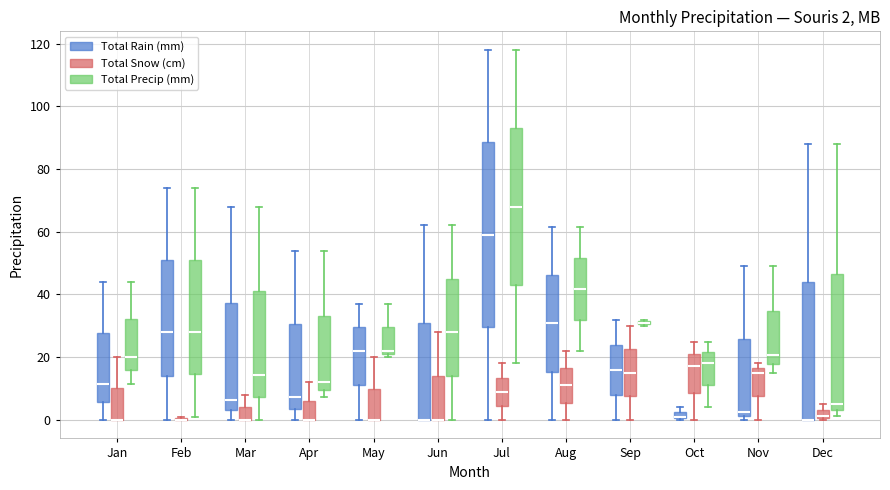

Which box is the tallest, from its lower edge to its upper edge?

Jul (Total Rain (mm))